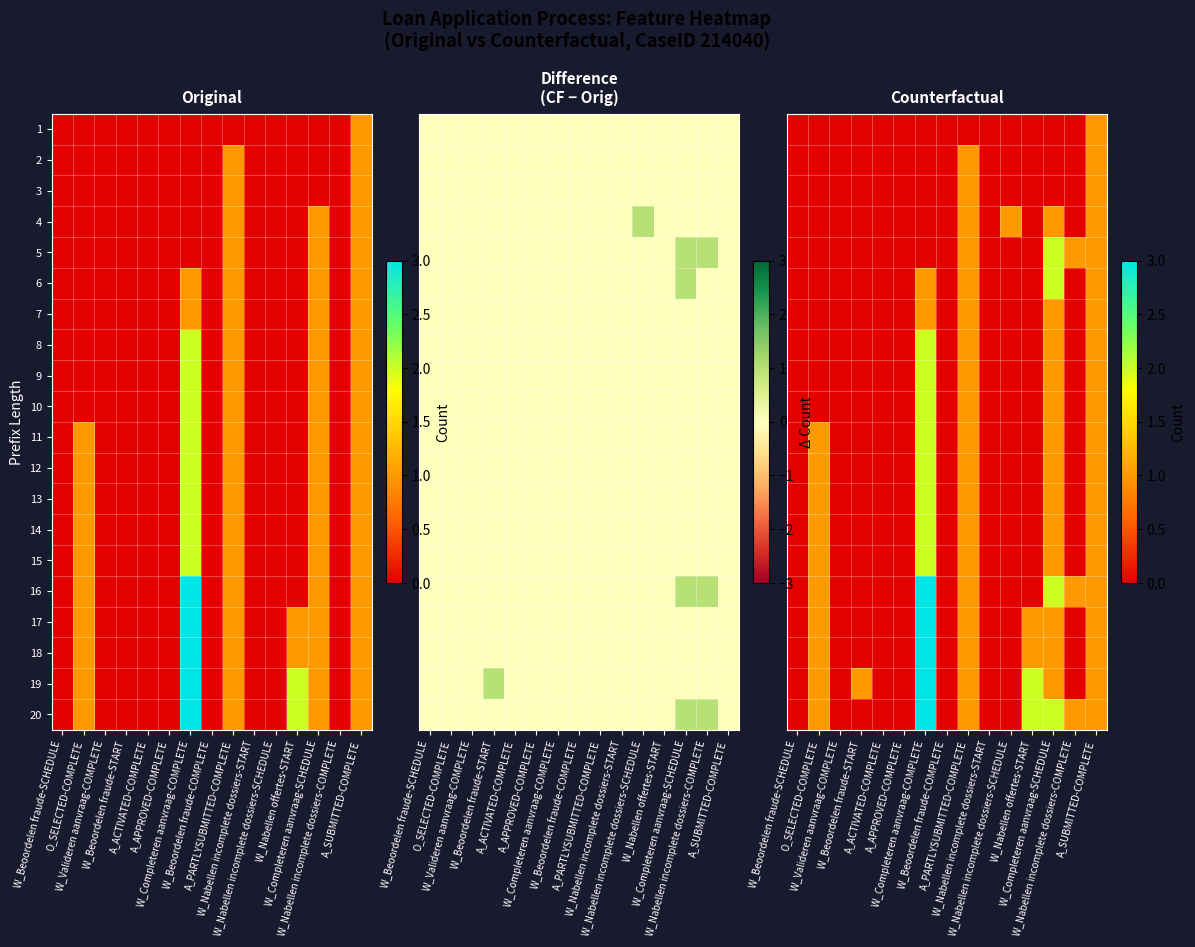

What value does the 16 series have at O_SELECTED-COMPLETE?

1